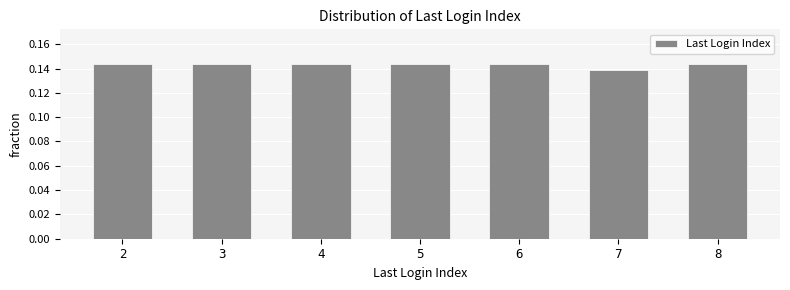

What is the sum of all values?

1.0